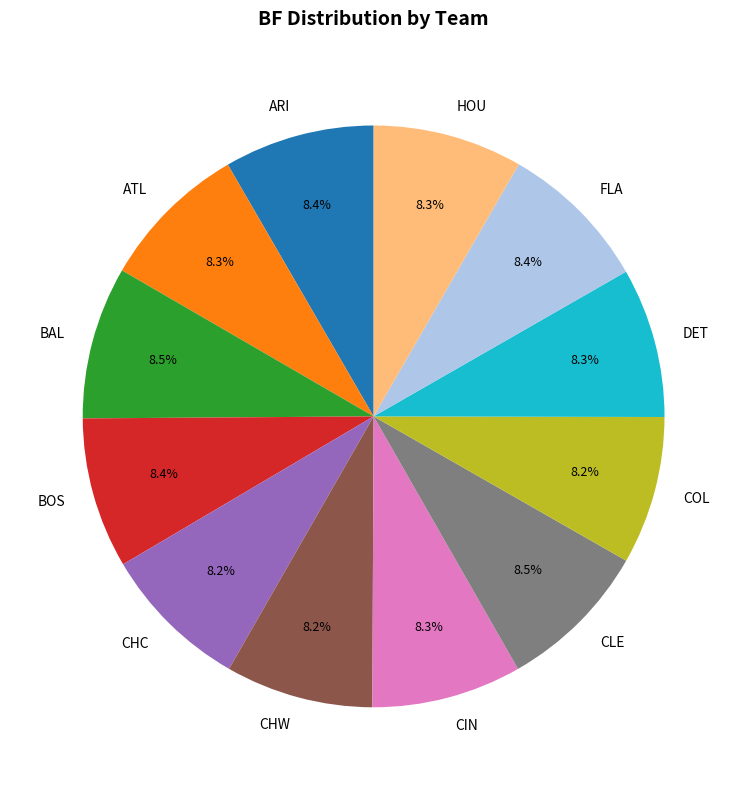

Does any single category account for the majority?

No